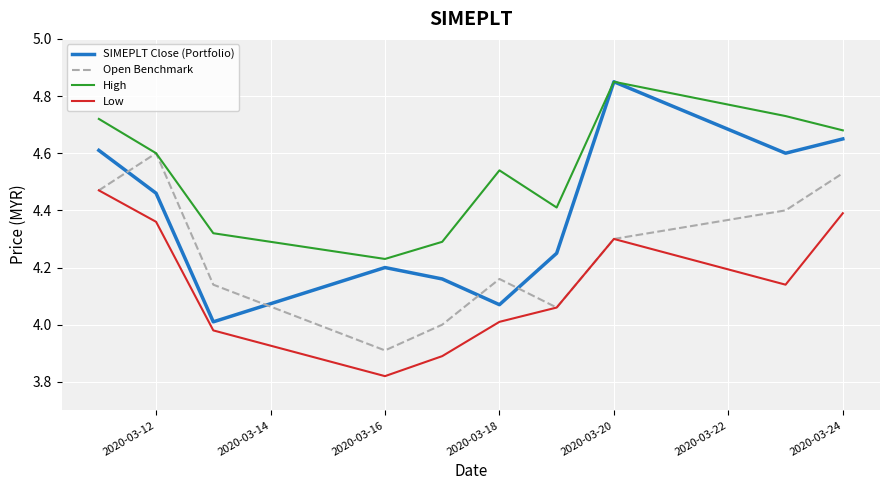

True or false: Low and SIMEPLT Close (Portfolio) intersect in this chart.

False